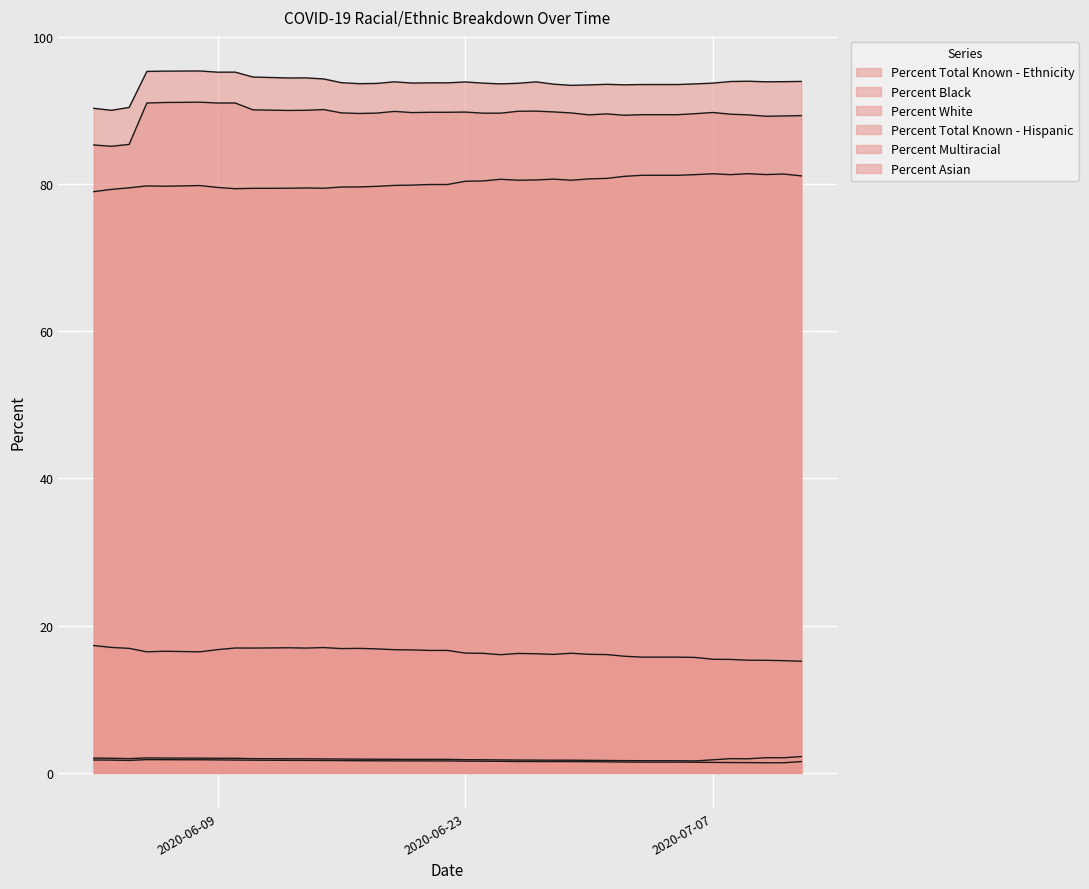

What is the minimum value shown in the chart?

1.4